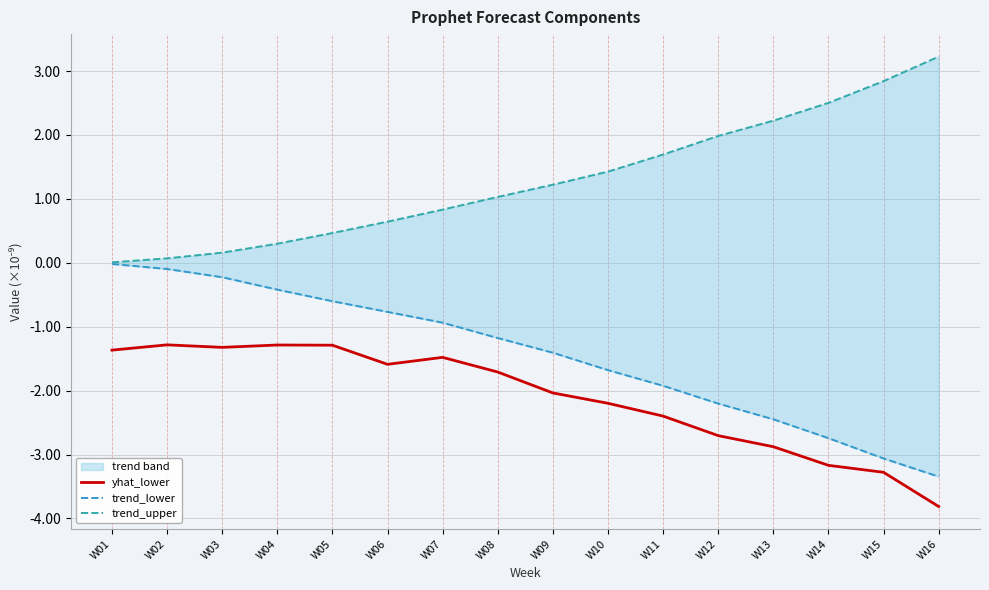

How many lines are shown in the chart?

3